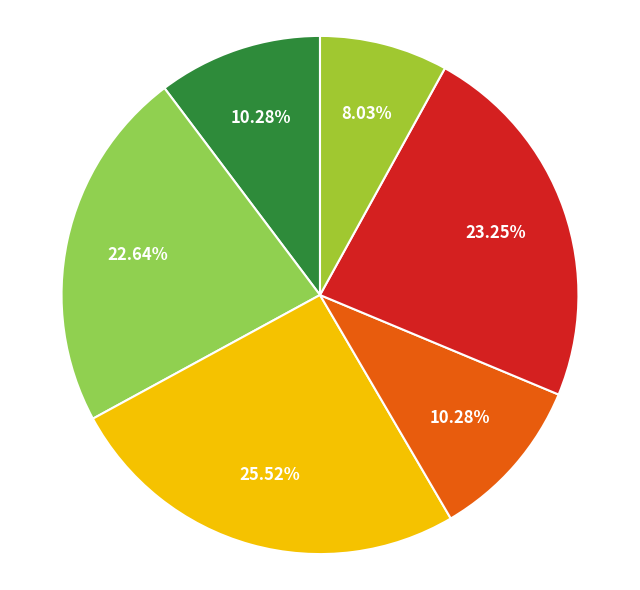

Does any single category account for the majority?

No